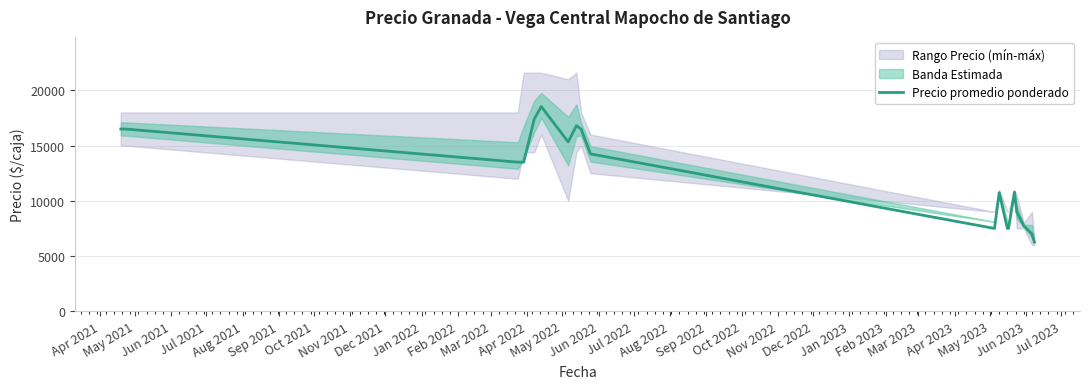

What is the maximum value for Precio promedio ponderado?

18533